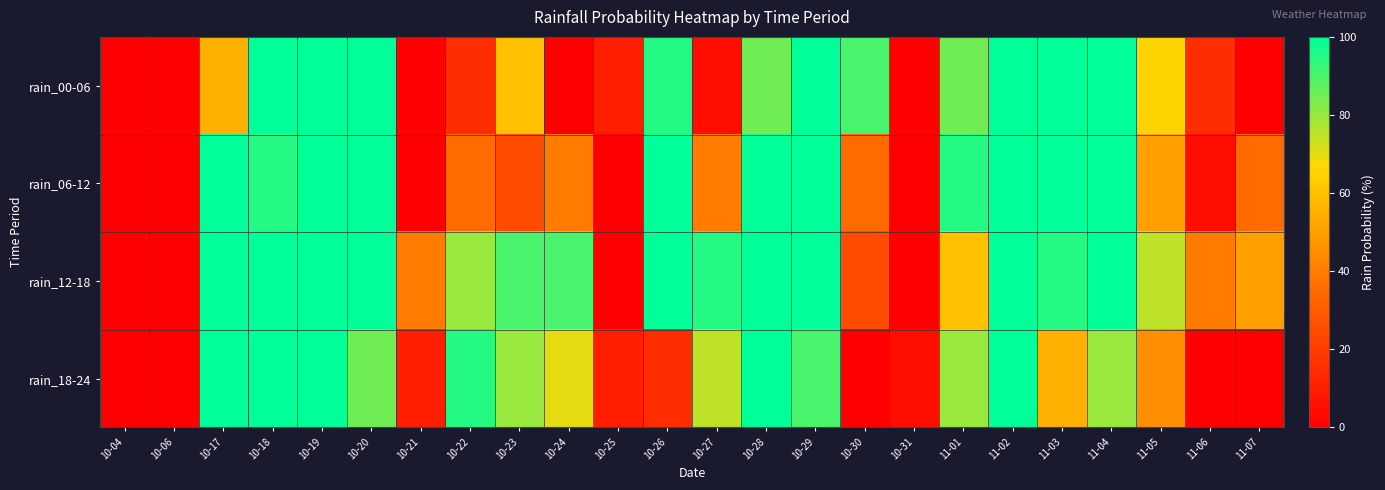

What is the total value across all series at 10-30?

150